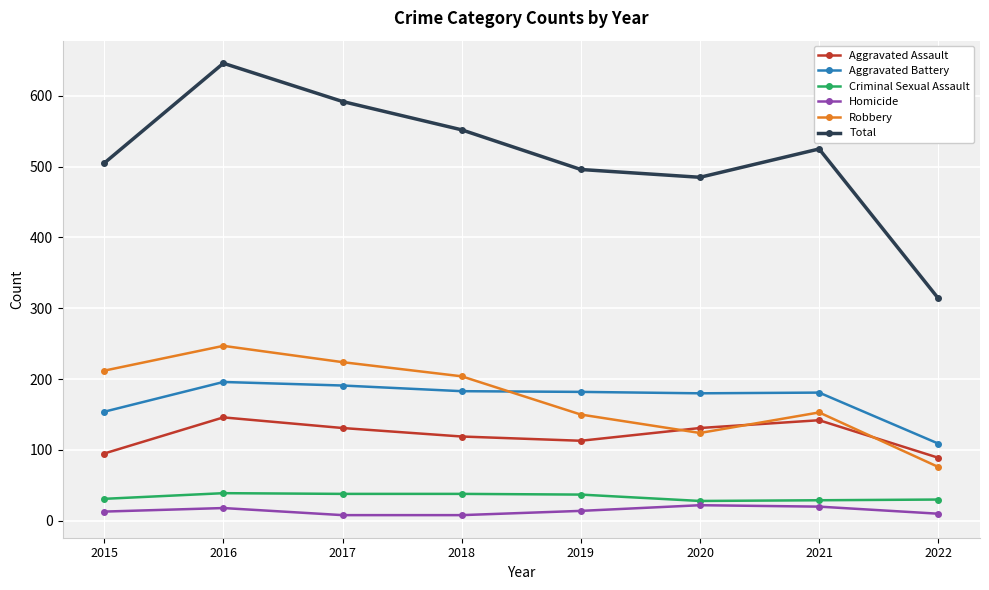

What is the value of the Robbery point at the 1st from the left?

212